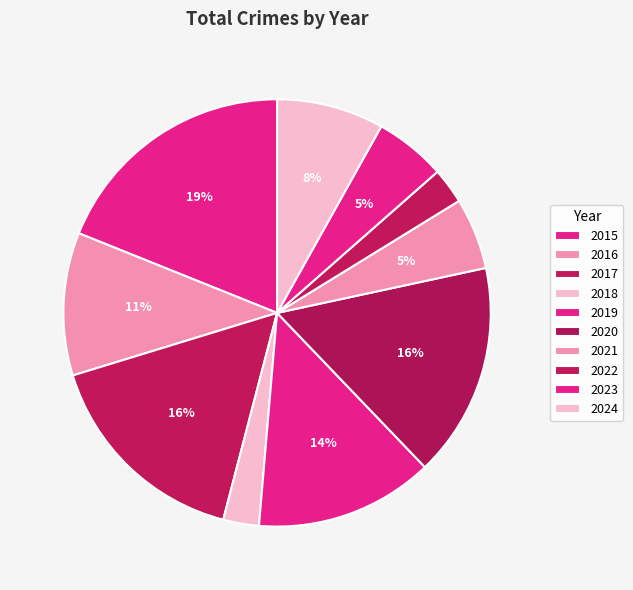

To the nearest percent, what is the difference between the largest and smallest slice percentages?

16%